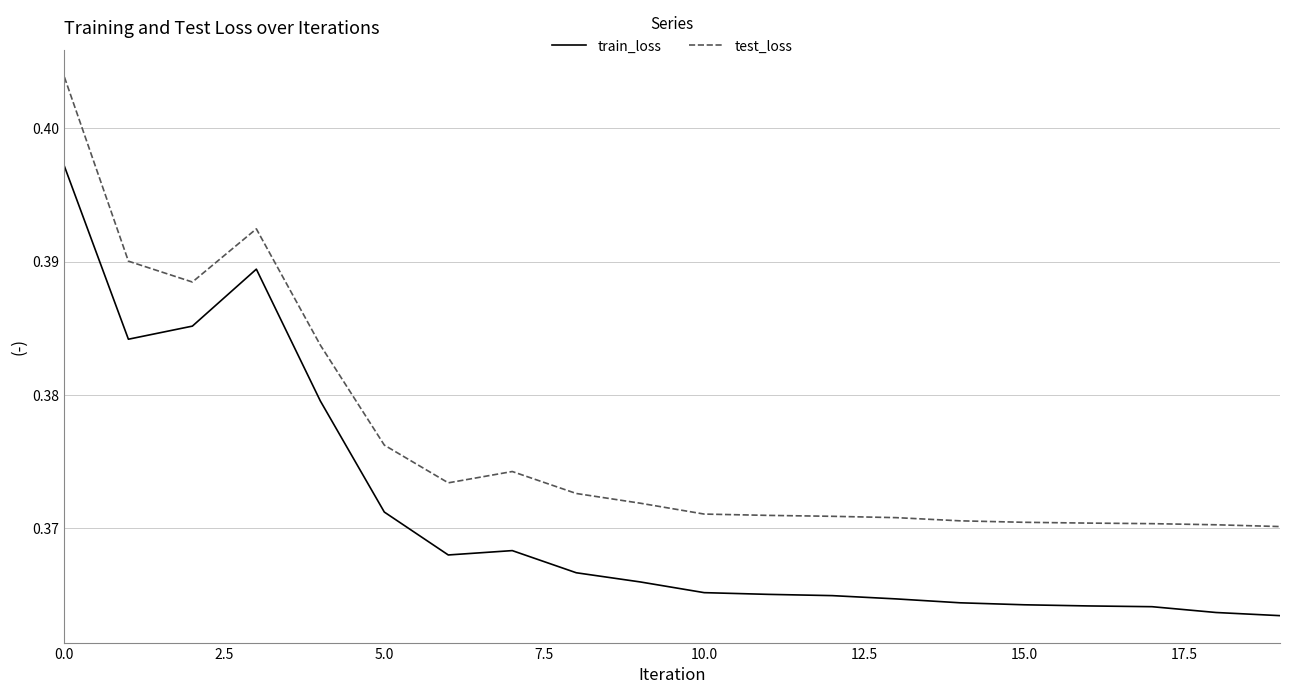

True or false: test_loss and train_loss cross at least once.

False